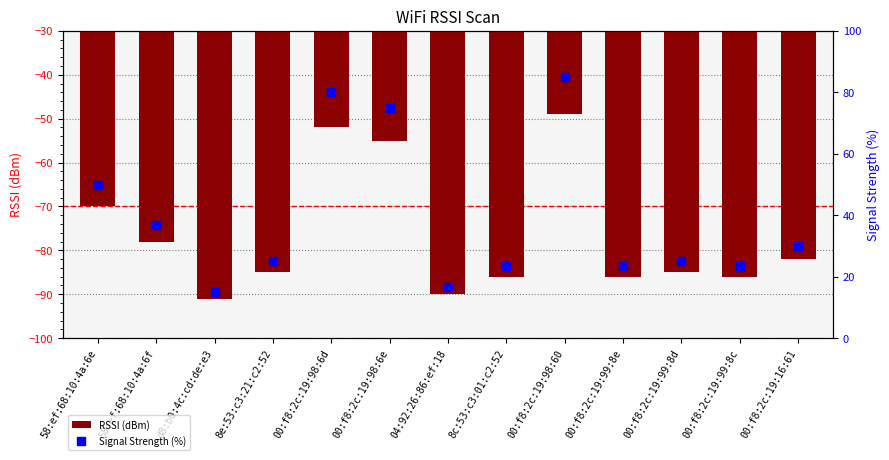

Which series contains the lowest Y value?

RSSI (dBm)